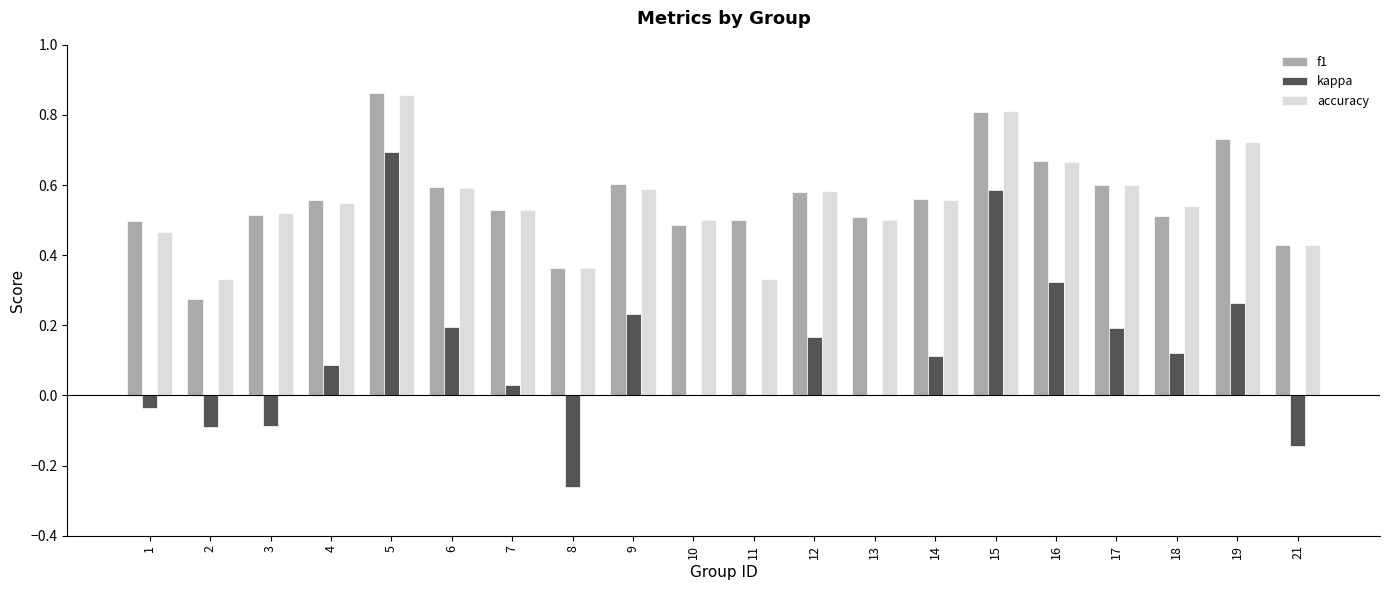

Is it true that f1 equals 0.2 at 3?

False